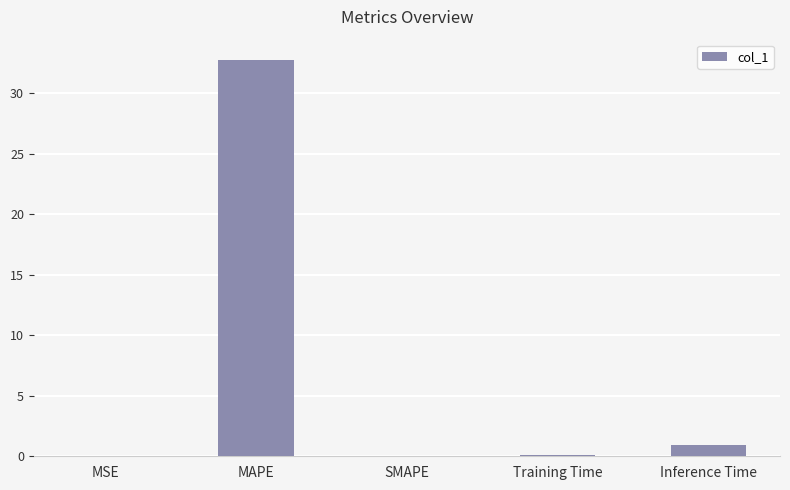

What is the sum of all values?

33.8